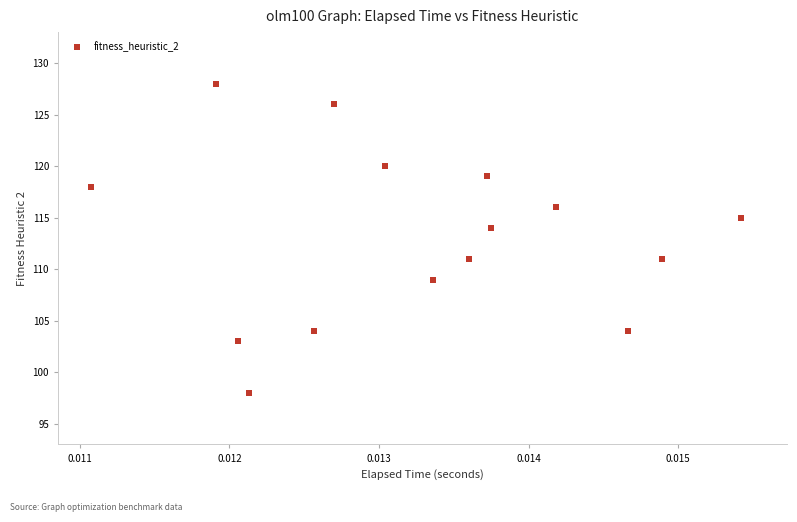

What Y value in the scatter plot is closest to 113?

114